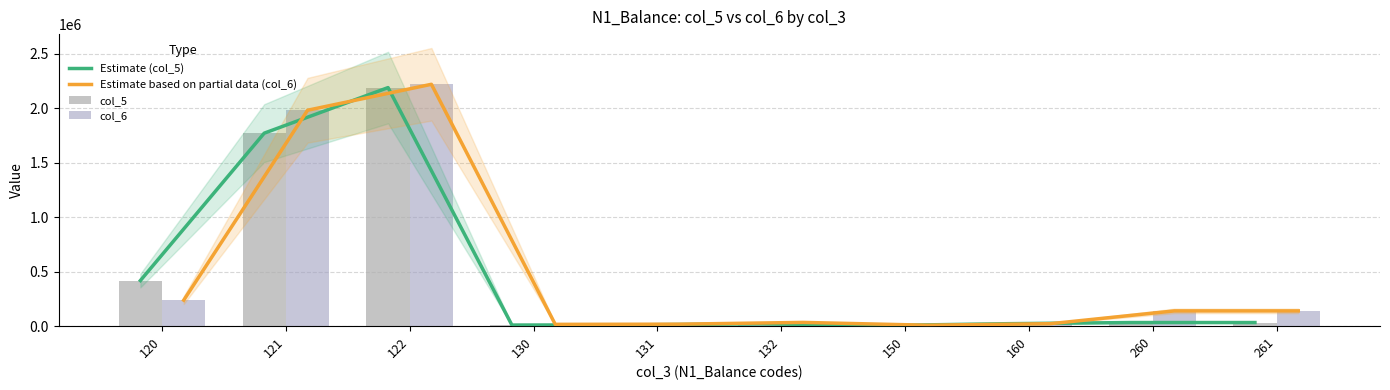

What is the difference between the maximum and minimum values in the Estimate (col_5) series?

2183384.8